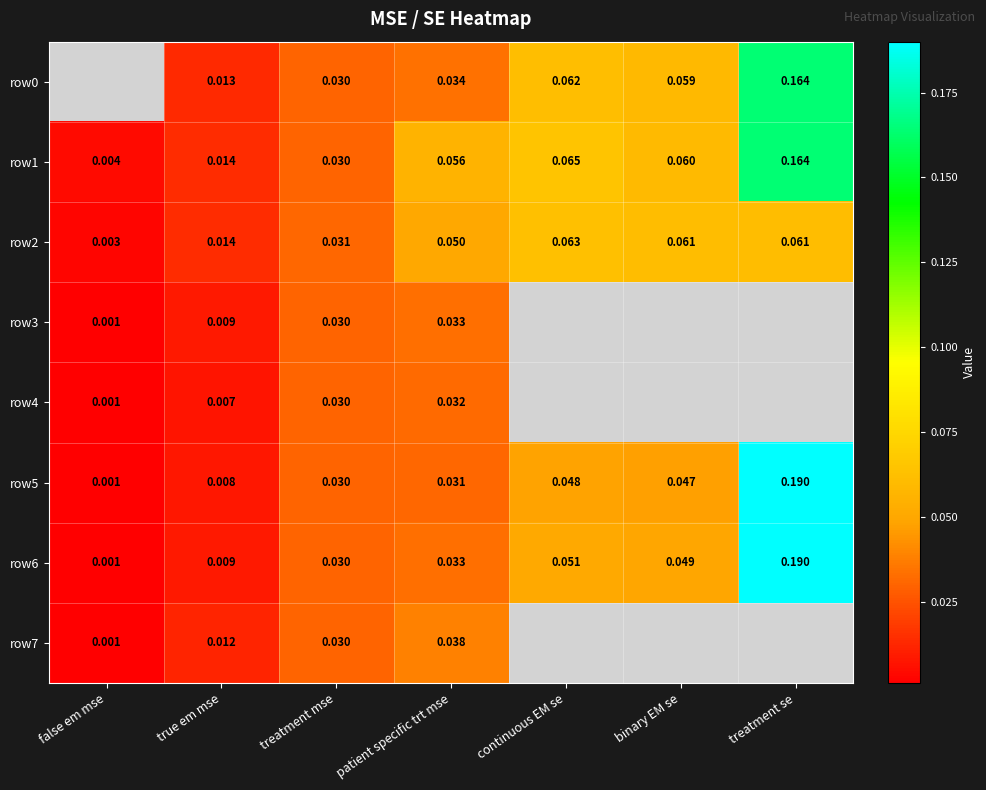

Where is row1 nearest to the value 0?

false em mse